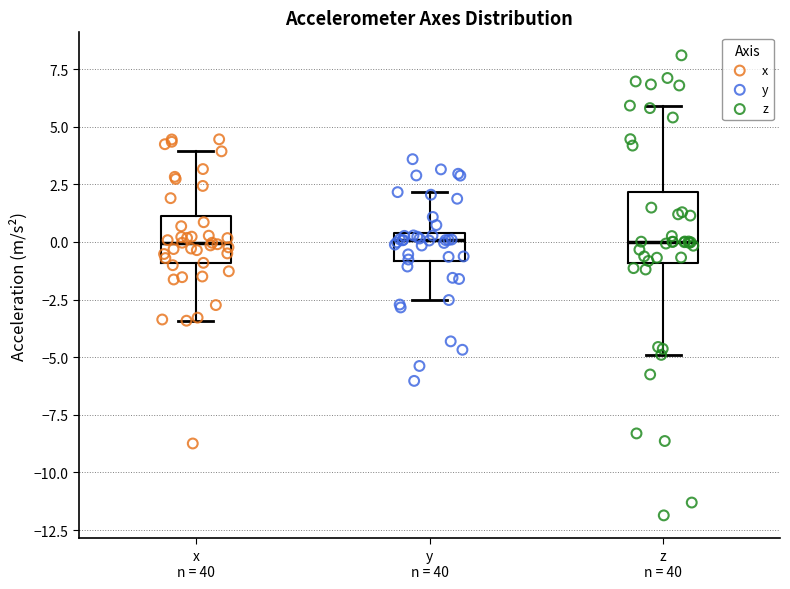

Comparing the boxes themselves (not the whiskers), which one is the tallest?

z n = 40